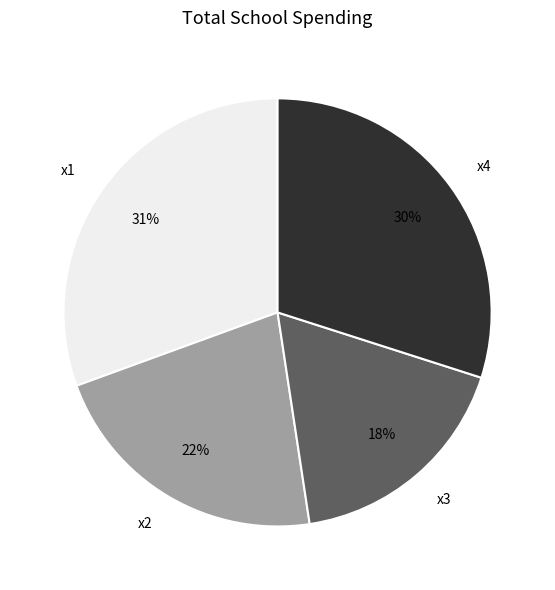

Is the sum of x1 and x2 greater than half?

Yes